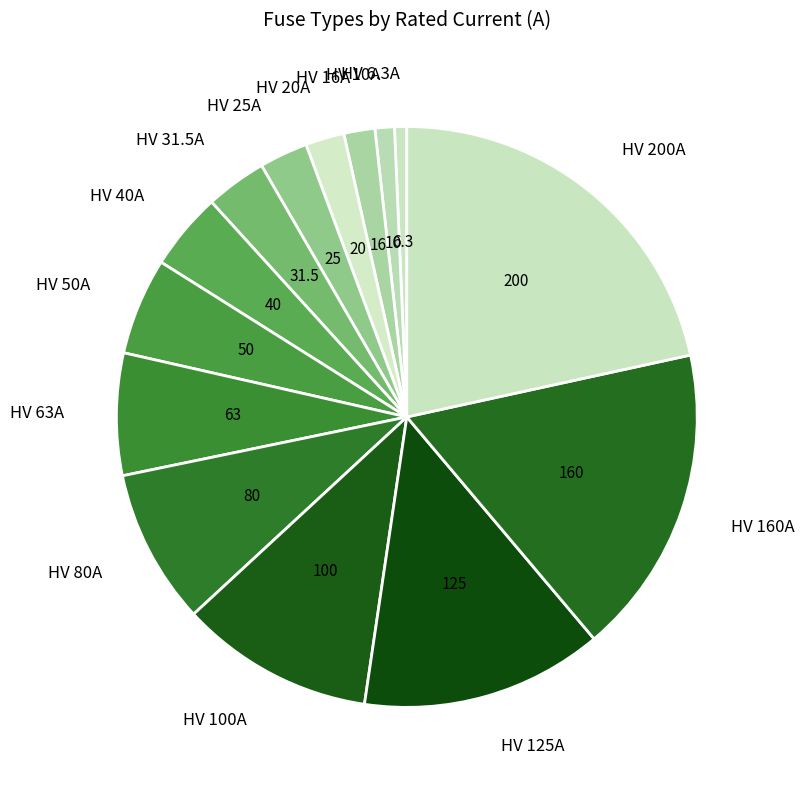

What is the ratio of the value at HV 125A to the value at HV 25A?

5.0